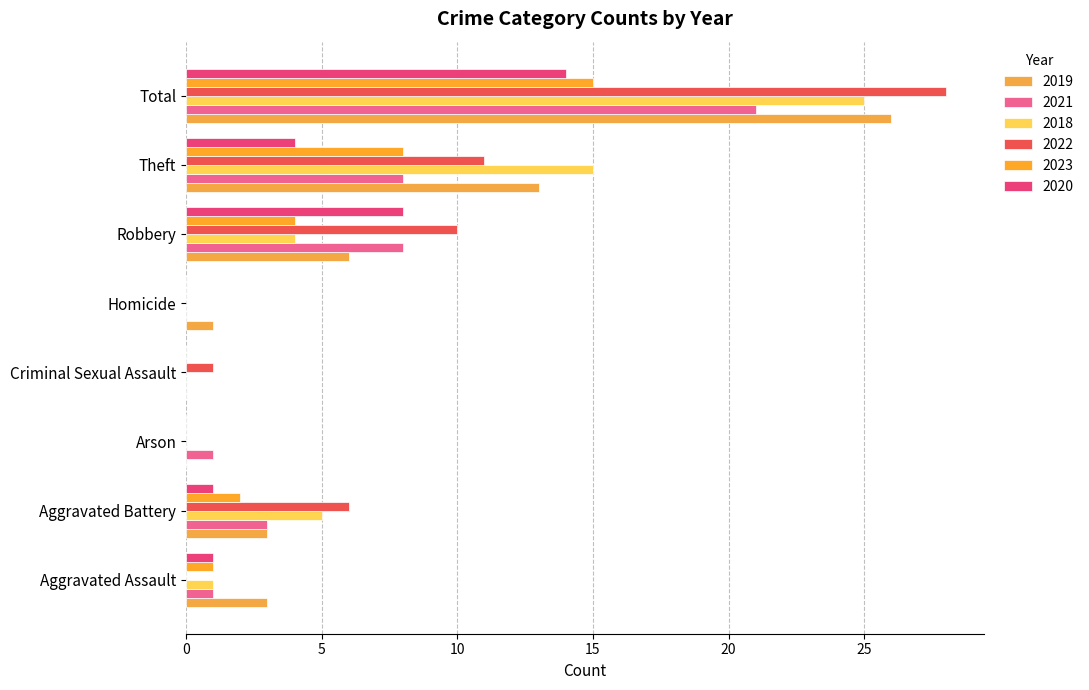

Count the number of categories in the chart.

8